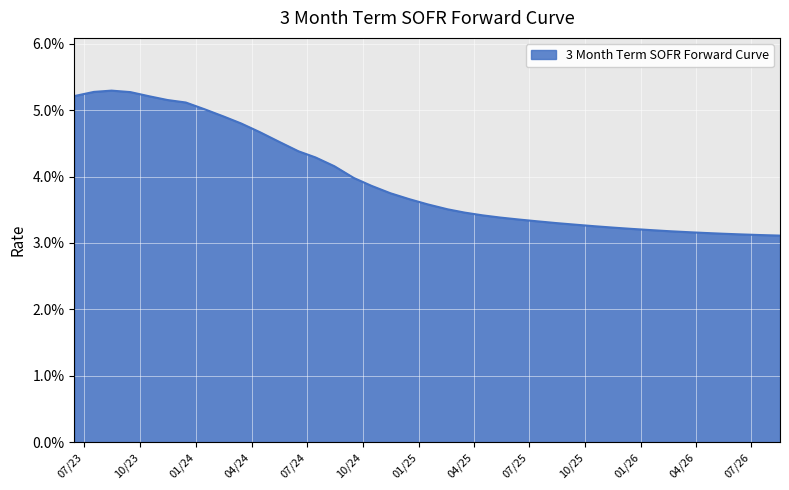

Does the chart have visible grid lines?

Yes